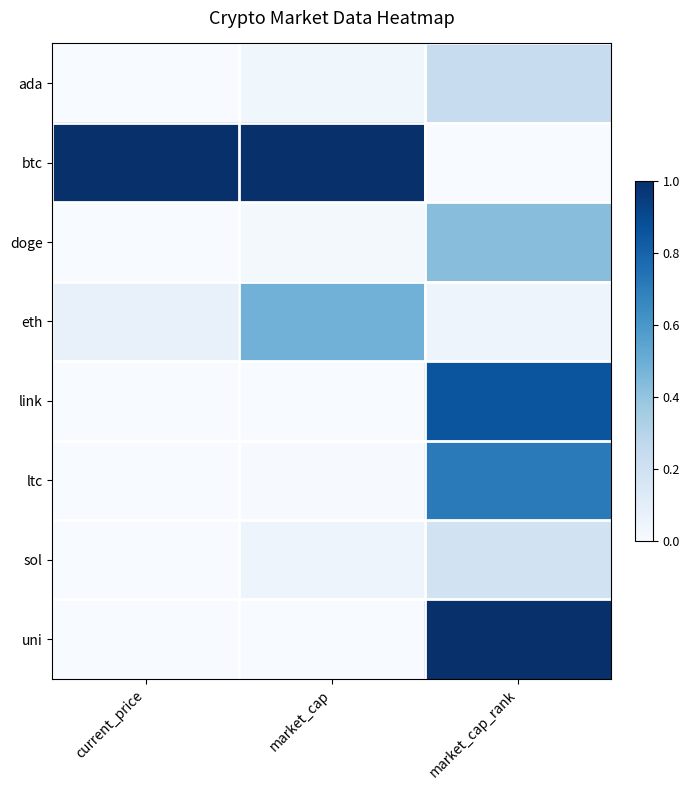

Between current_price and market_cap_rank, which series saw the biggest shift?

btc